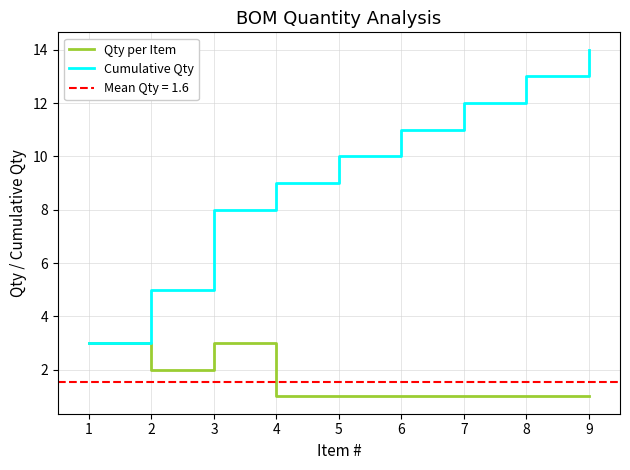

What is the approximate value of Cumulative Qty at 4?

9